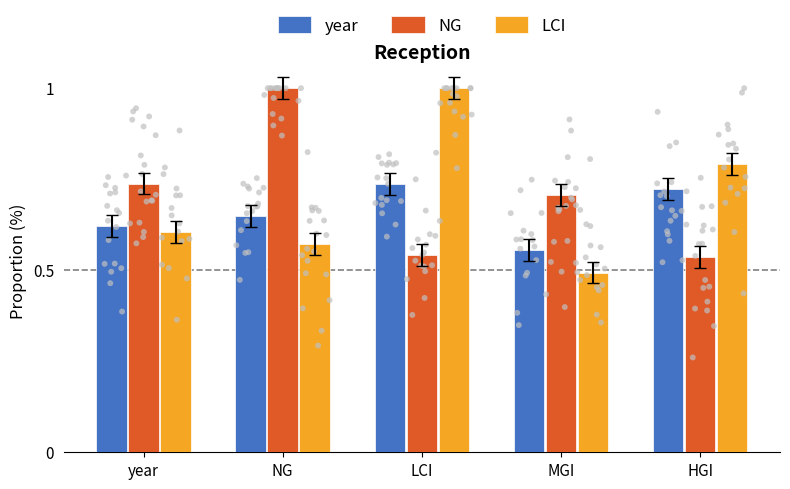

Is the value of NG at MGI greater than the value of LCI at MGI?

Yes